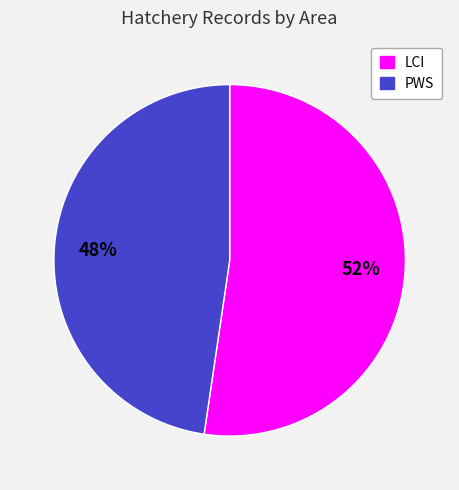

Rank the categories by value from highest to lowest.

LCI, PWS